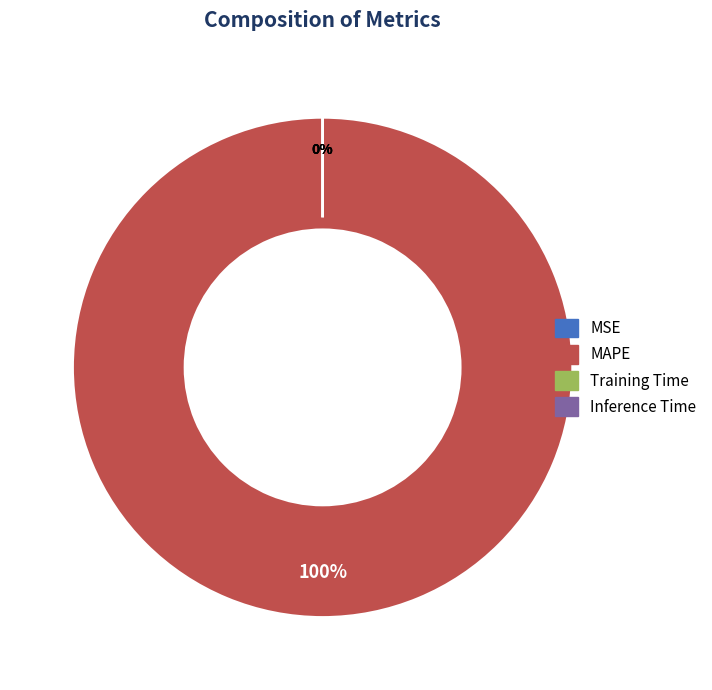

The MSE slice represents 0% of the pie. True or false?

True